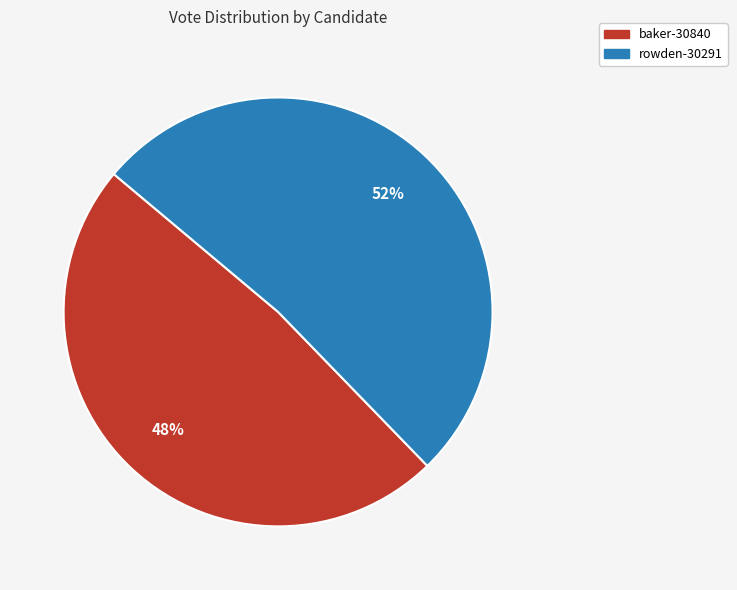

Which slice is the smallest?

baker-30840